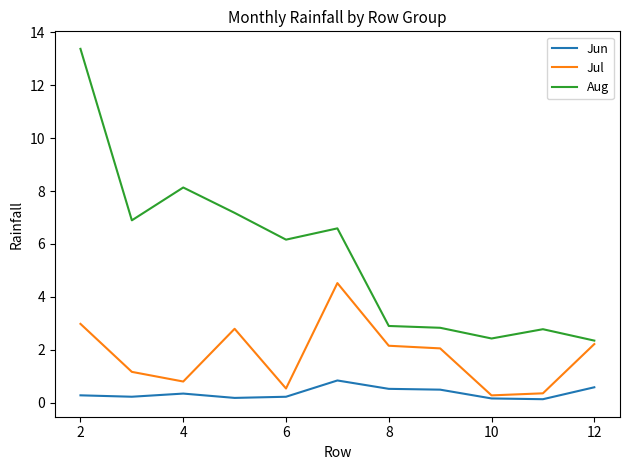

List the series in order of their overall mean, highest first.

Aug, Jul, Jun